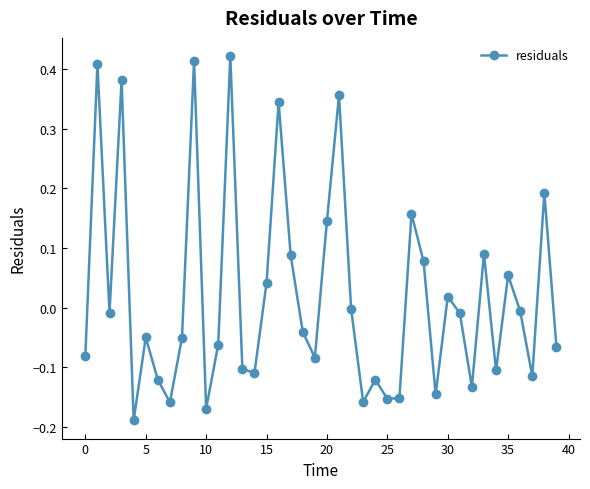

What is the sum of all values?

0.8